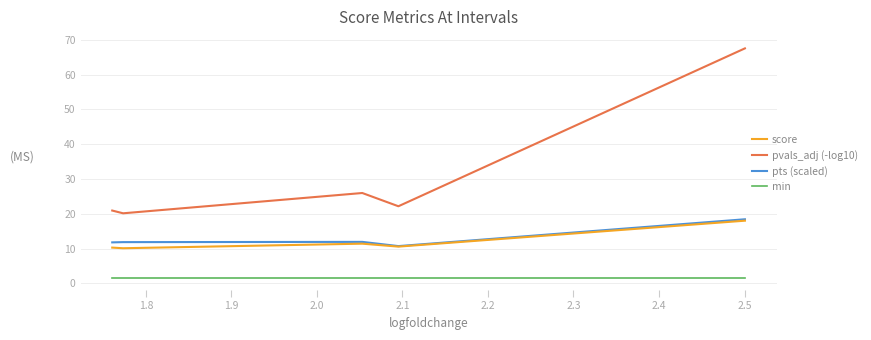

Does the chart display data point markers on the line(s)?

No